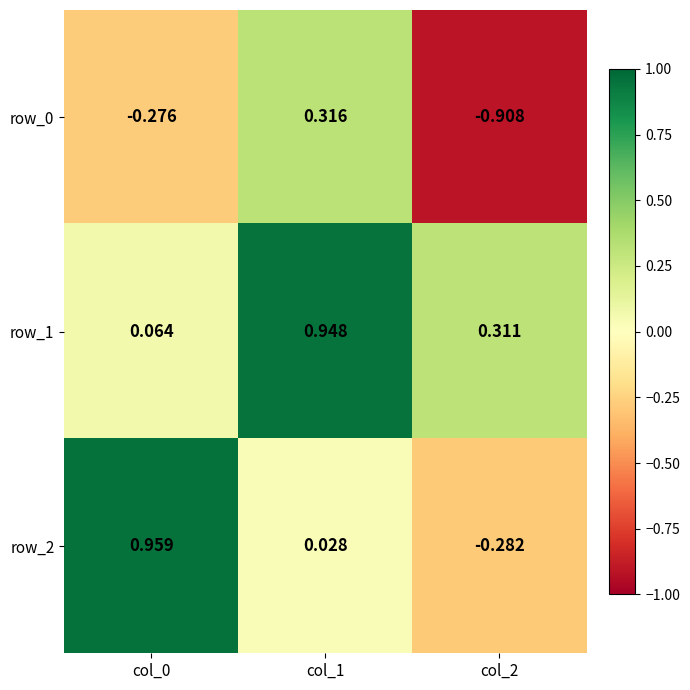

Is the value of row_2 at col_2 greater than the value of row_0 at col_2?

Yes